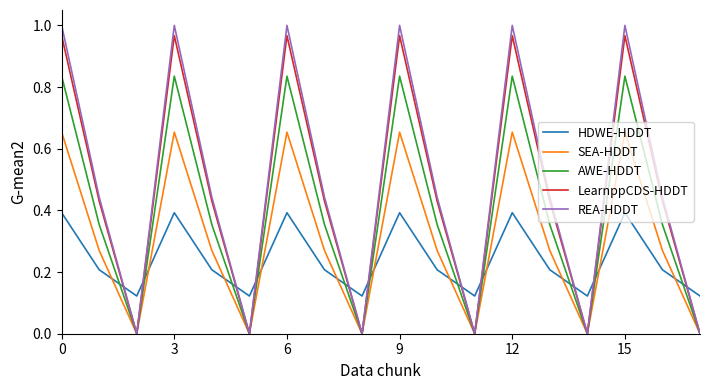

Which series has the largest range (max minus min)?

REA-HDDT